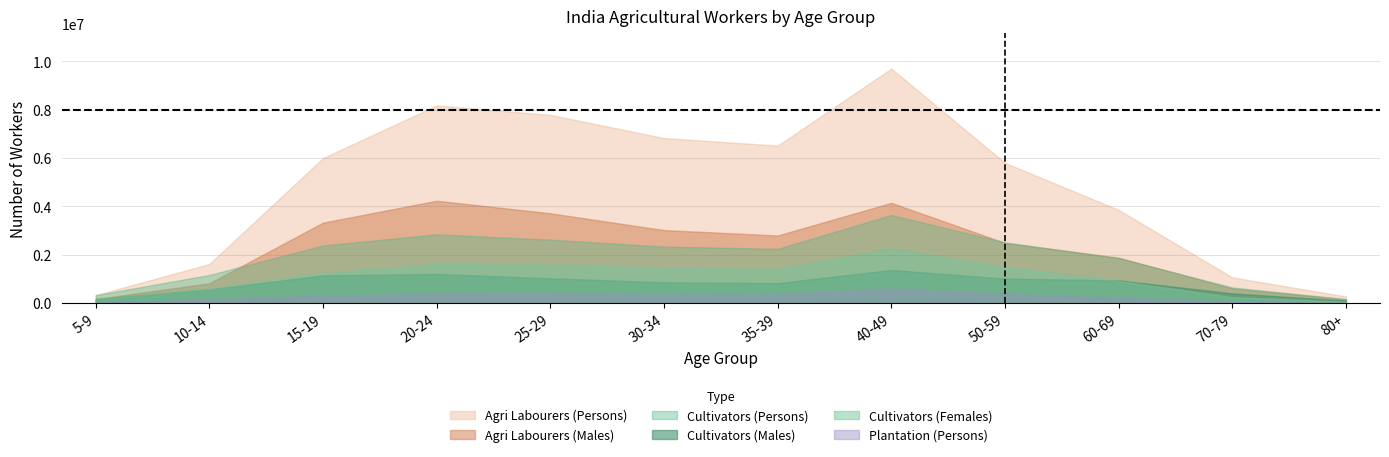

Reading right to left, list all the values displayed in this chart.

Cultivators (Persons): 80+=170576	70-79=649823	60-69=1864483	50-59=2515283	40-49=3647610	35-39=2247052	30-34=2341721	25-29=2624878	20-24=2847181	15-19=2385562	10-14=1167788	5-9=332596
Cultivators (Males): 80+=107026	70-79=403284	60-69=941877	50-59=1017451	40-49=1374571	35-39=828679	30-34=862372	25-29=1028516	20-24=1209438	15-19=1147986	10-14=574404	5-9=167465
Cultivators (Females): 80+=63550	70-79=246539	60-69=922606	50-59=1497832	40-49=2273039	35-39=1418373	30-34=1479349	25-29=1596362	20-24=1637743	15-19=1237576	10-14=593384	5-9=165131
Agri Labourers (Persons): 80+=277723	70-79=1067586	60-69=3860009	50-59=5803319	40-49=9704395	35-39=6517163	30-34=6829207	25-29=7788034	20-24=8178629	15-19=6004512	10-14=1621903	5-9=332986
Agri Labourers (Males): 80+=157928	70-79=613225	60-69=1881602	50-59=2491698	40-49=4150435	35-39=2799117	30-34=3022762	25-29=3718288	20-24=4237376	15-19=3330774	10-14=823144	5-9=169523
Plantation (Persons): 80+=15856	70-79=66426	60-69=229804	50-59=385383	40-49=605788	35-39=365144	30-34=358365	25-29=384497	20-24=382981	15-19=326788	10-14=154297	5-9=23710